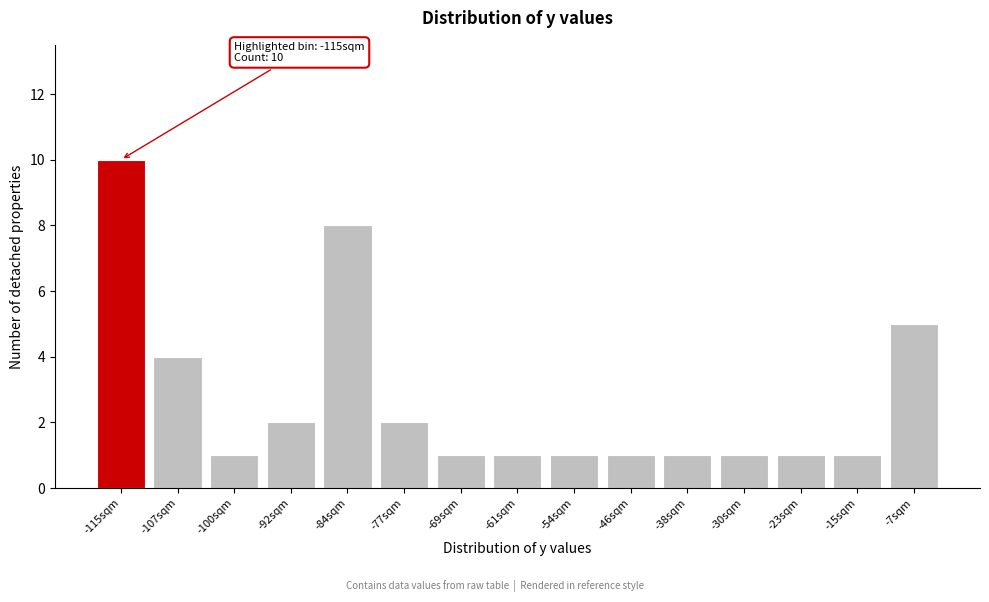

Reading left to right, what are all the values shown in this chart?

10	4	1	2	8	2	1	1	1	1	1	1	1	1	5